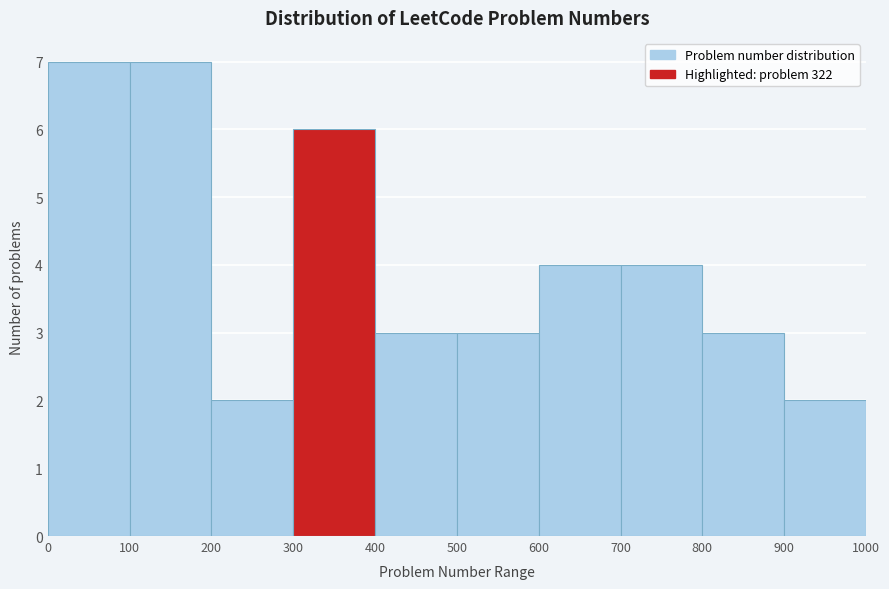

What is the height of the bar covering 100 to 200 on the x-axis? The values are not printed on the chart, so give them approximately, as read against the axis.

7